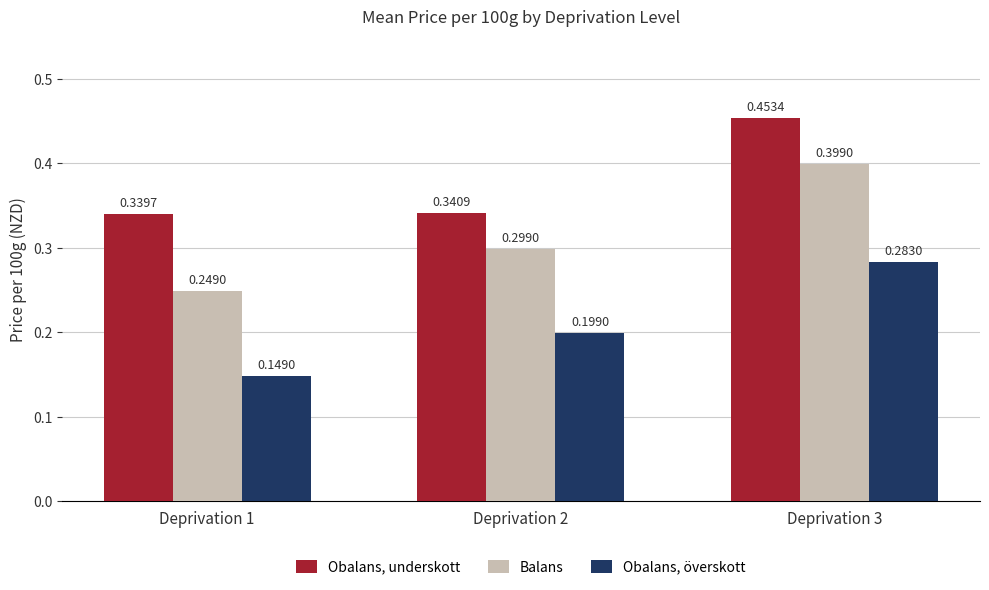

Between Deprivation 1 and Deprivation 3, which series saw the biggest shift?

Balans